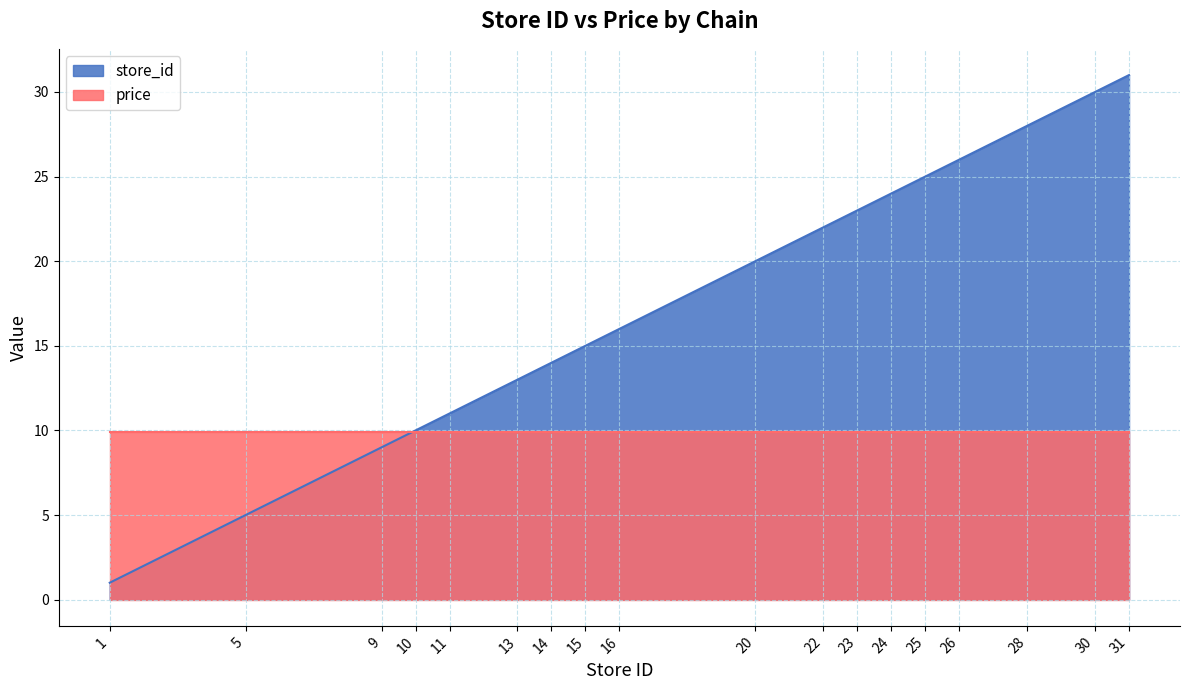

Approximately how many times larger is the value at 10 compared to 20?

0.5